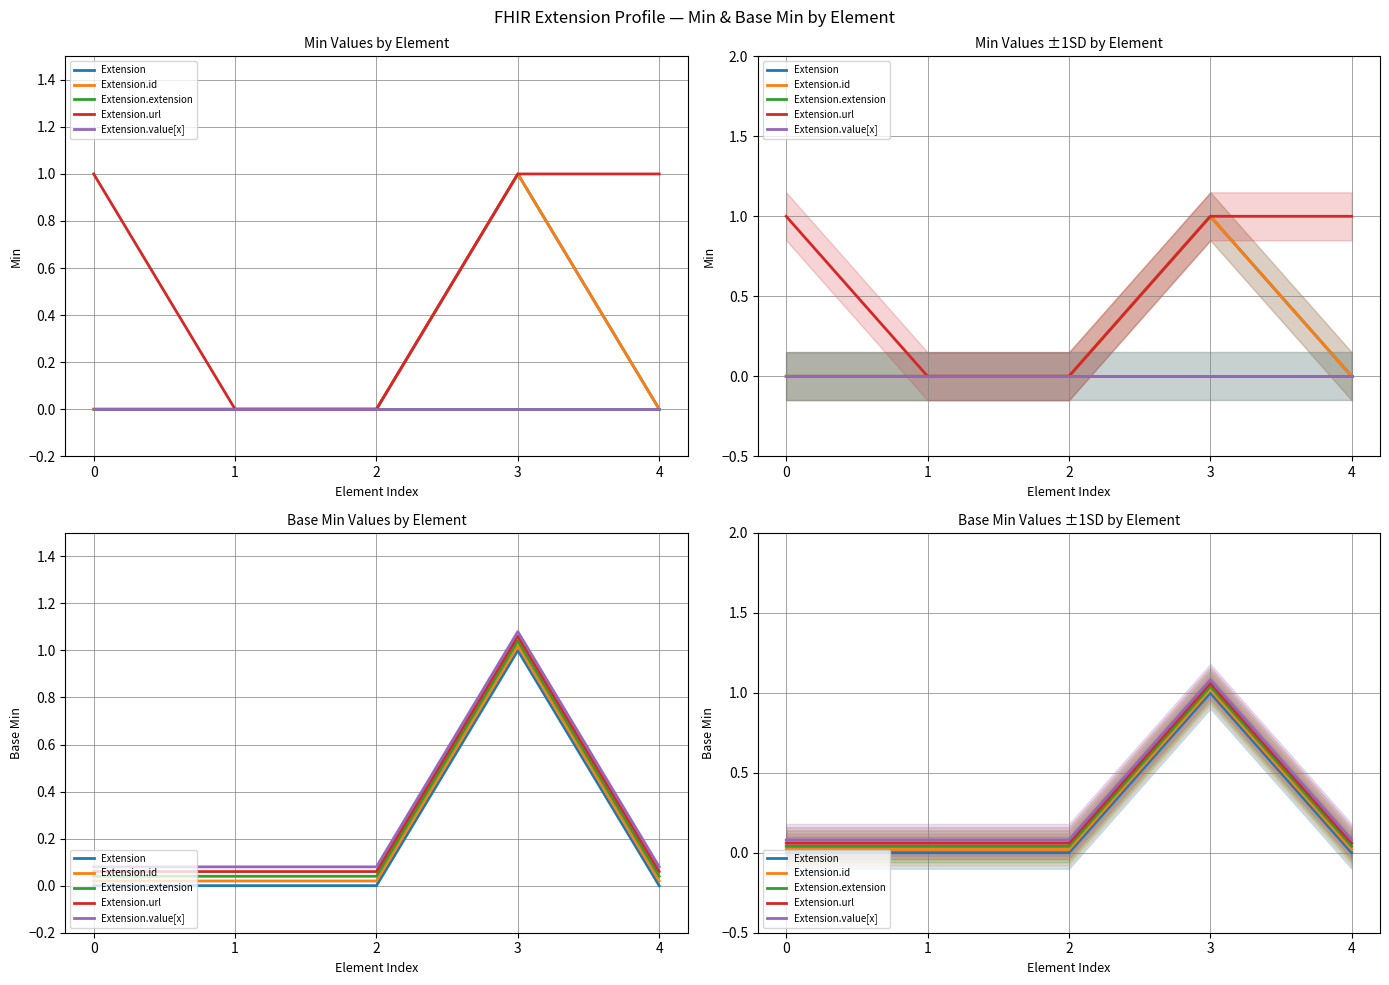

How many positive values does the Extension series have?

1